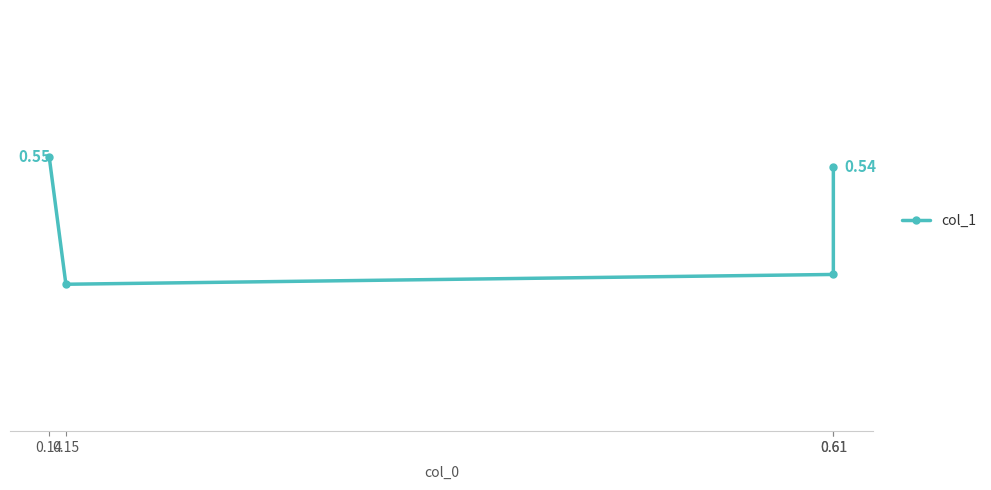

Where is the first local minimum?

0.15